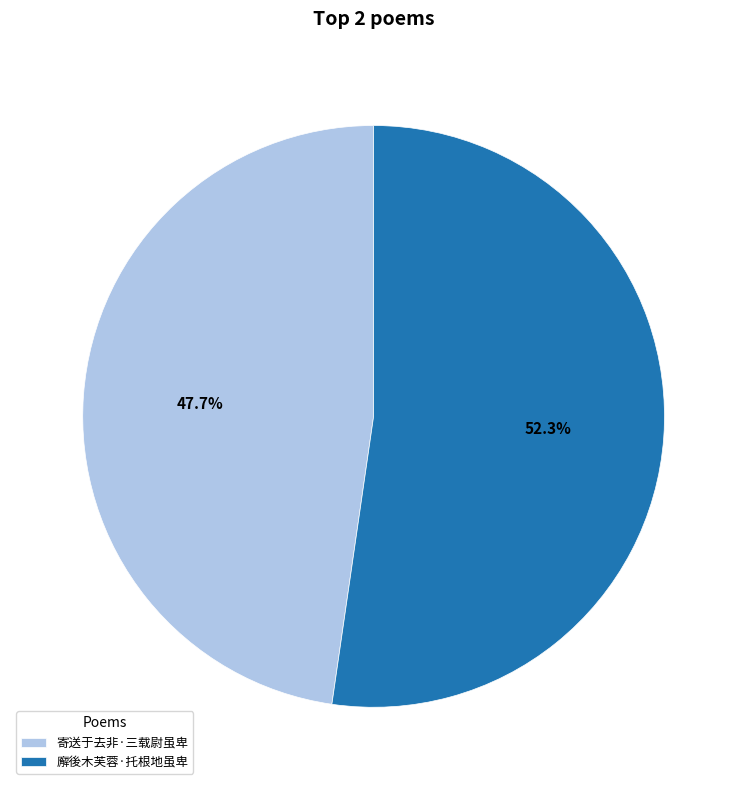

What portion of the pie excludes 廨後木芙蓉·托根地虽卑?

47.7%